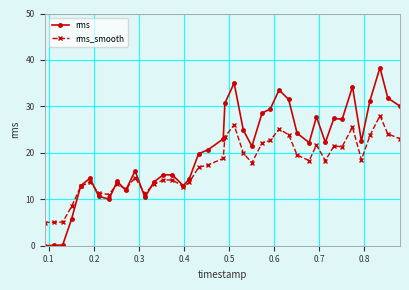

Rank the series by their maximum value, from highest to lowest.

rms, rms_smooth